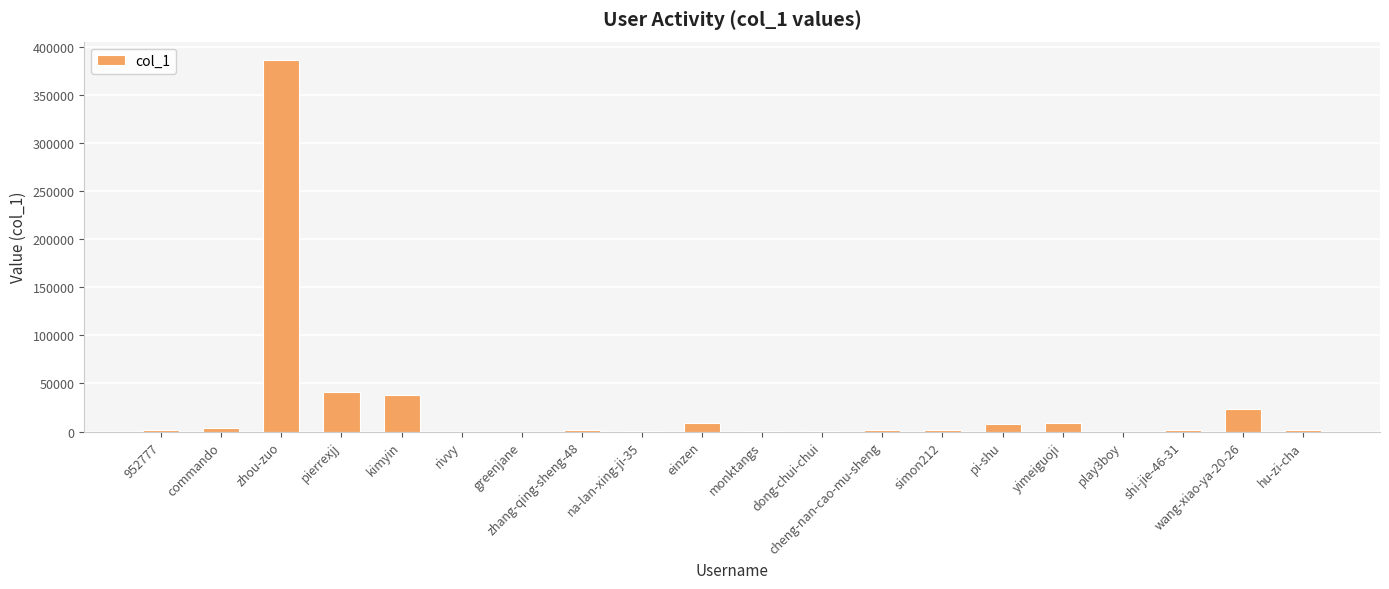

Which has a higher value, zhou-zuo or pi-shu?

zhou-zuo